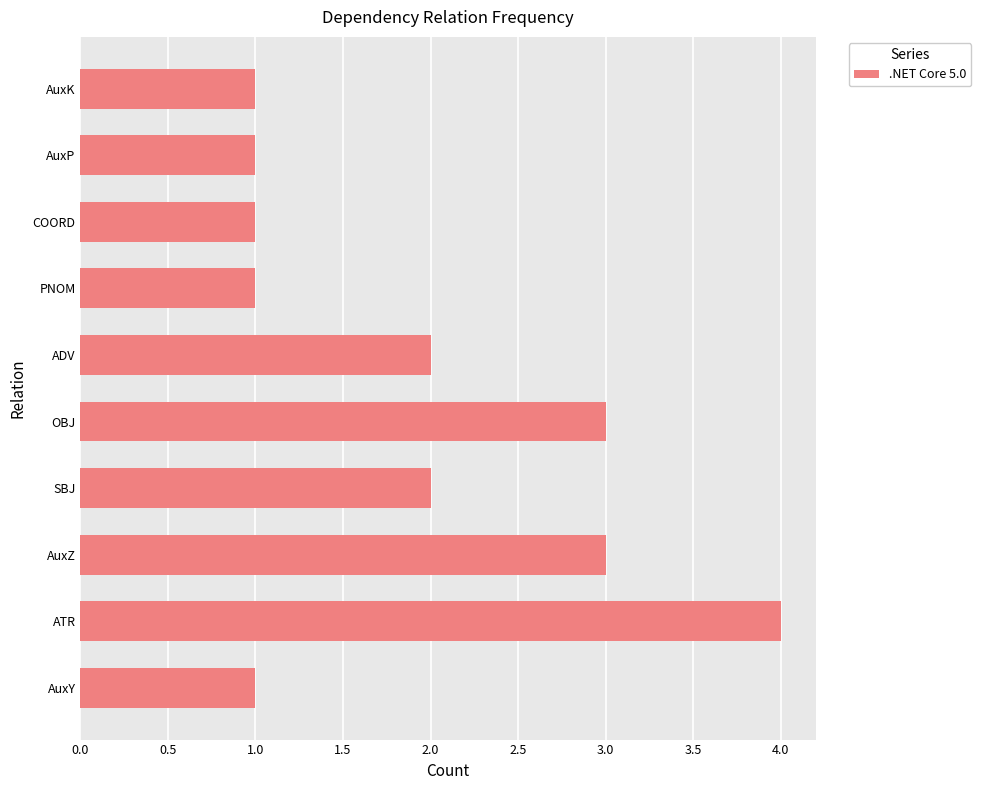

How many bars are there in total?

10